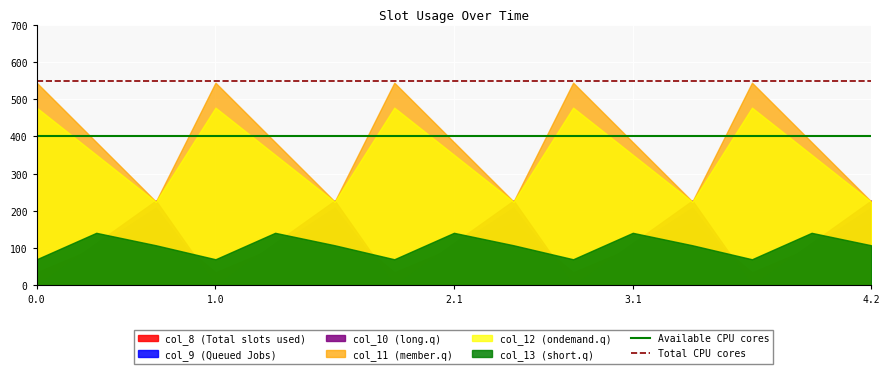

How many lines are shown in the chart?

6